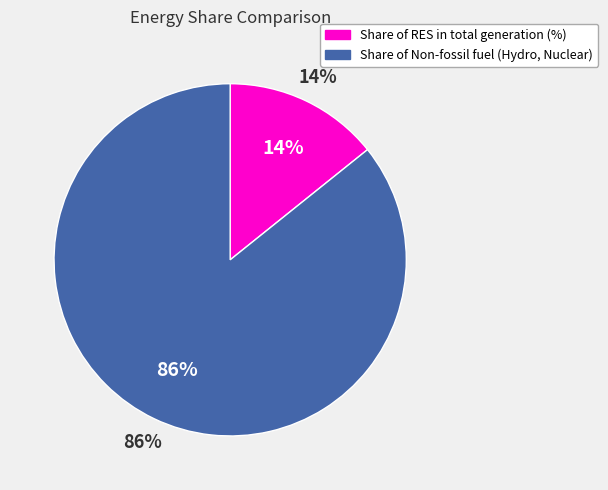

How many slices are in this pie chart?

2